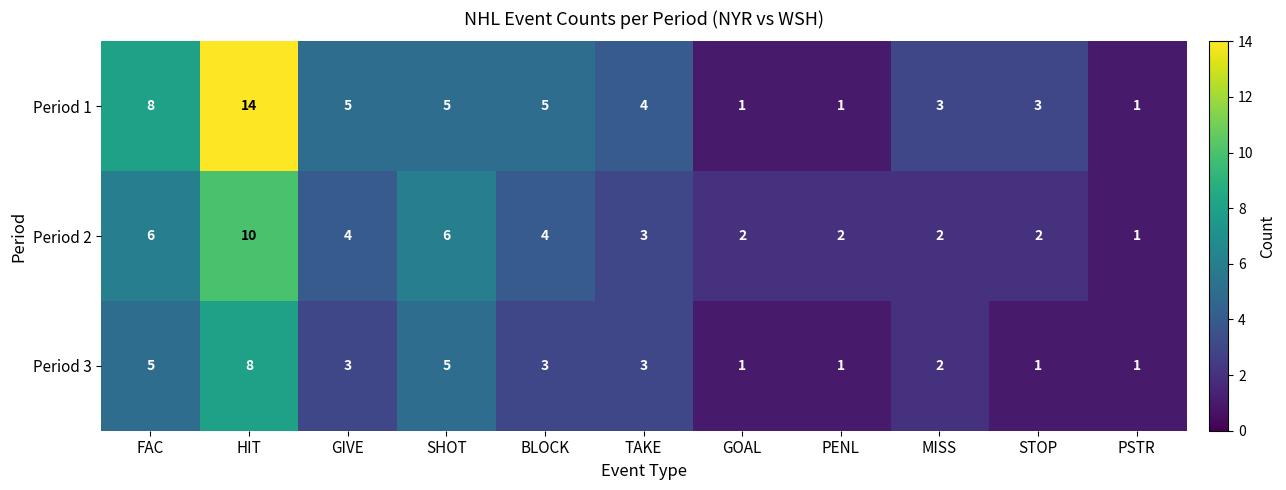

Which category has the highest value in the Period 3 series?

HIT